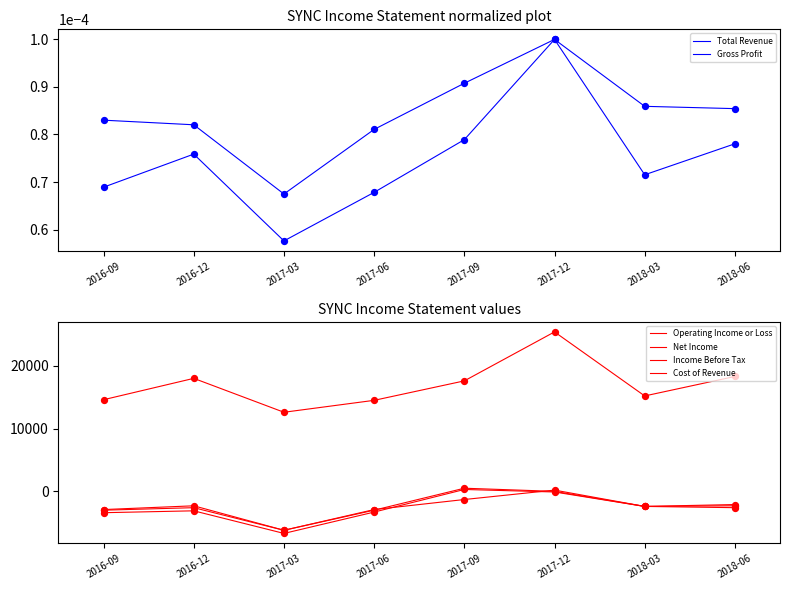

What is the total value across all series at 2017-06?

5300.0